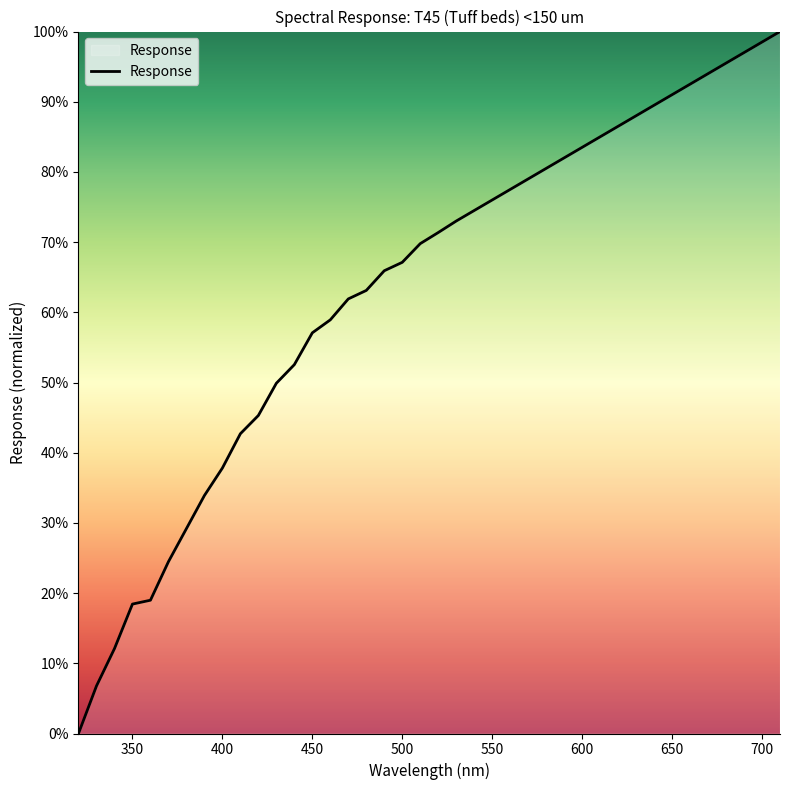

How many lines are shown in the chart?

1